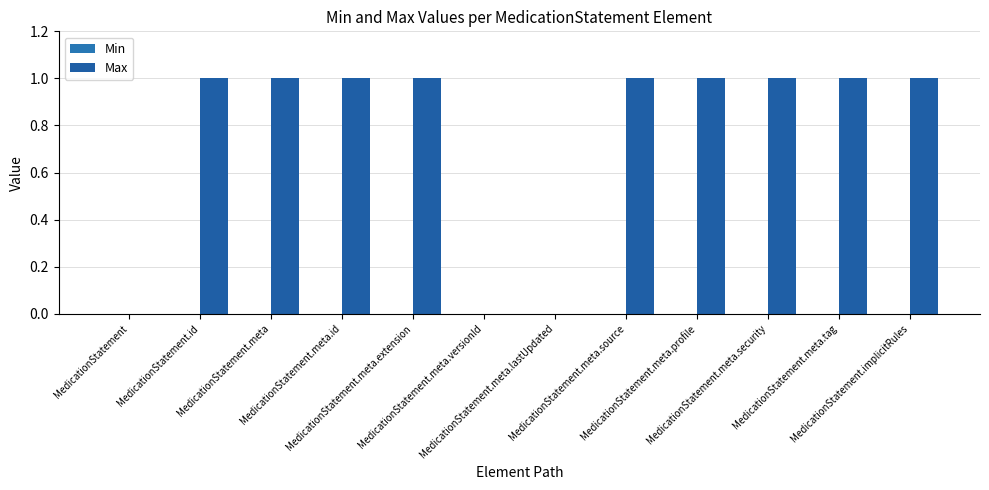

Reading right to left, transcribe all the data shown in this chart.

Min: 0	0	0	0	0	0	0	0	0	0	0	0
Max: 1	1	1	1	1	0	0	1	1	1	1	0